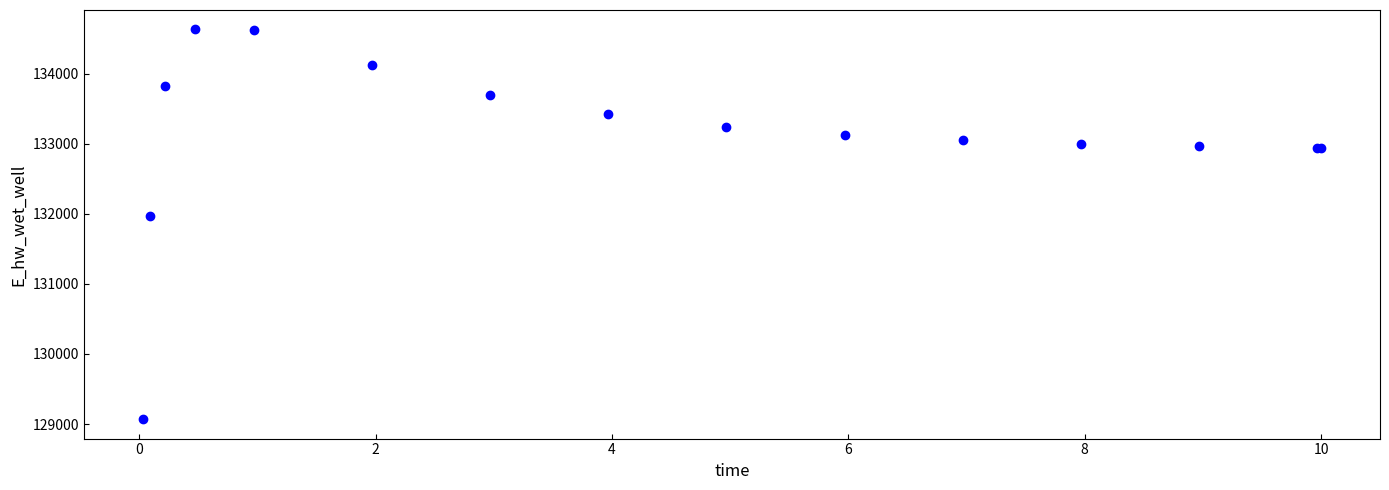

What Y value in the scatter plot is closest to 131849?

131970.0